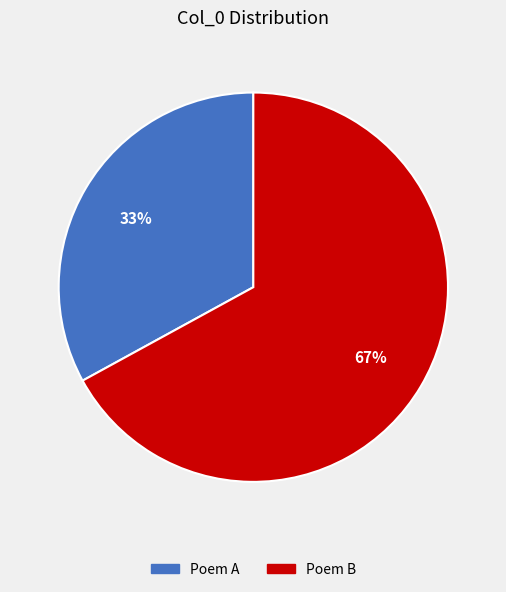

The Poem B slice represents 67% of the pie. True or false?

True